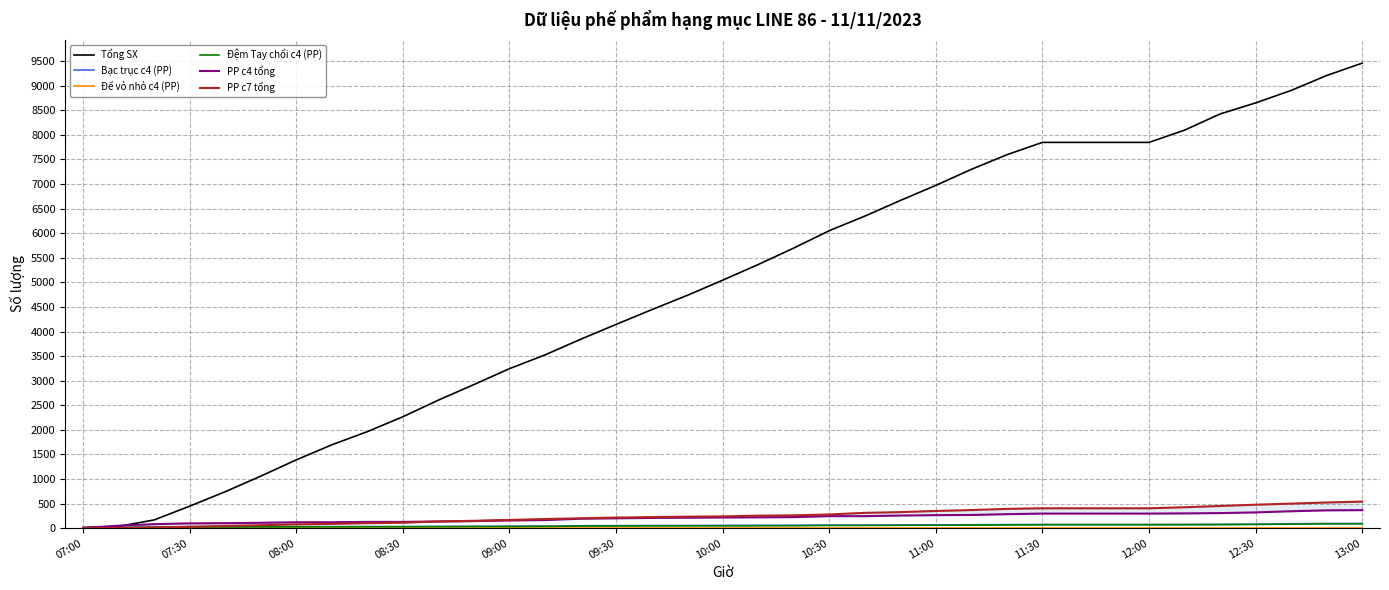

True or false: Bạc trục c4 (PP) and Đệm Tay chổi c4 (PP) intersect in this chart.

False